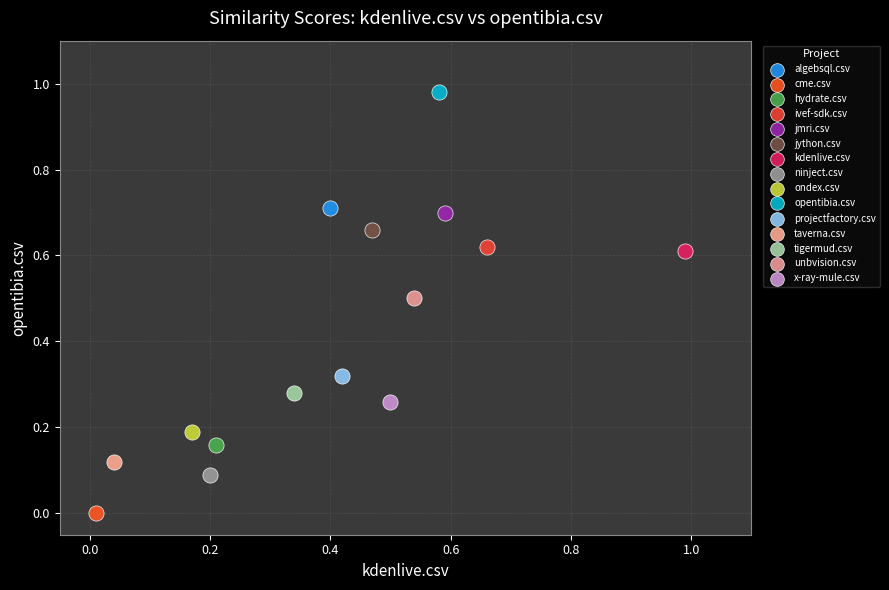

What are all the series names shown in the legend?

algebsql.csv, cme.csv, hydrate.csv, ivef-sdk.csv, jmri.csv, jython.csv, kdenlive.csv, ninject.csv, ondex.csv, opentibia.csv, projectfactory.csv, taverna.csv, tigermud.csv, unbvision.csv, x-ray-mule.csv